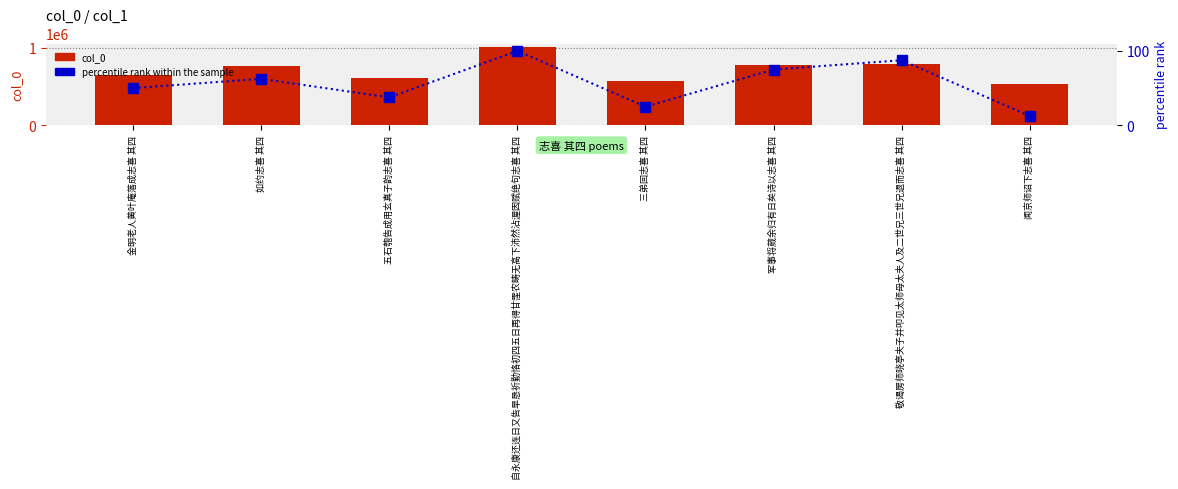

Which series has the largest range (max minus min)?

col_0